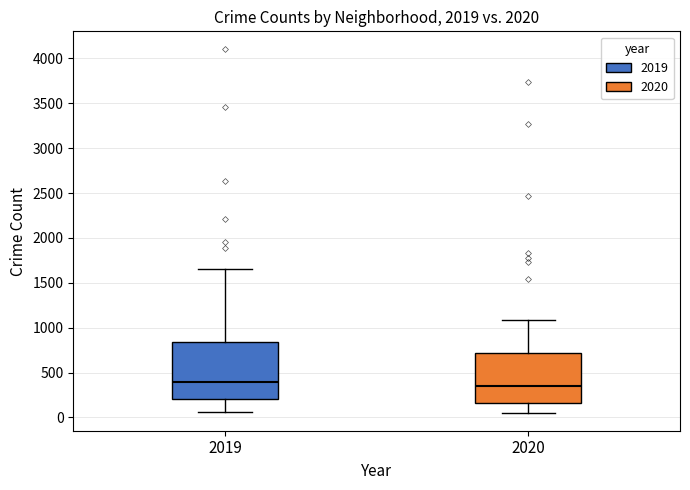

Where is the lower edge of the box at x = 2020 on the y-axis? The values are not printed on the chart, so give them approximately, as read against the axis.

150